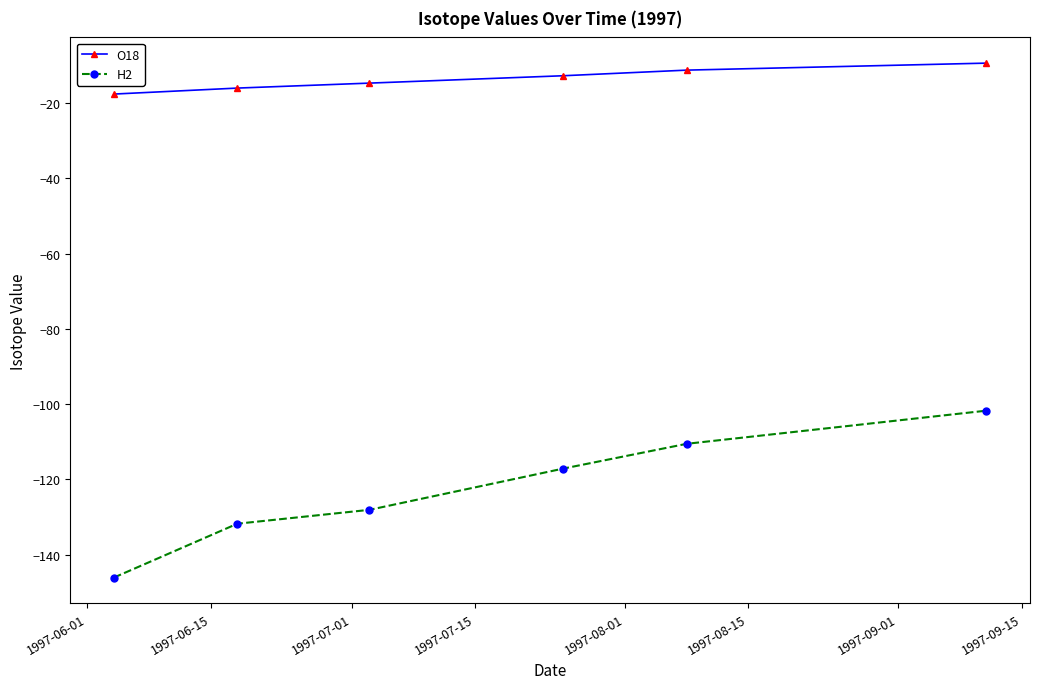

What is the lowest value of the O18 series?

-17.6